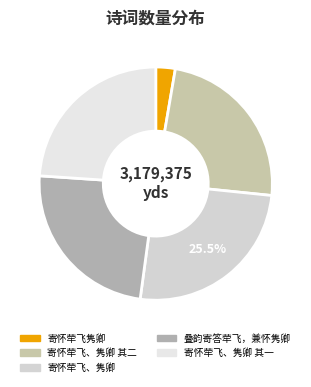

To the nearest percent, what portion does 寄怀荦飞、隽卿 represent?

26%